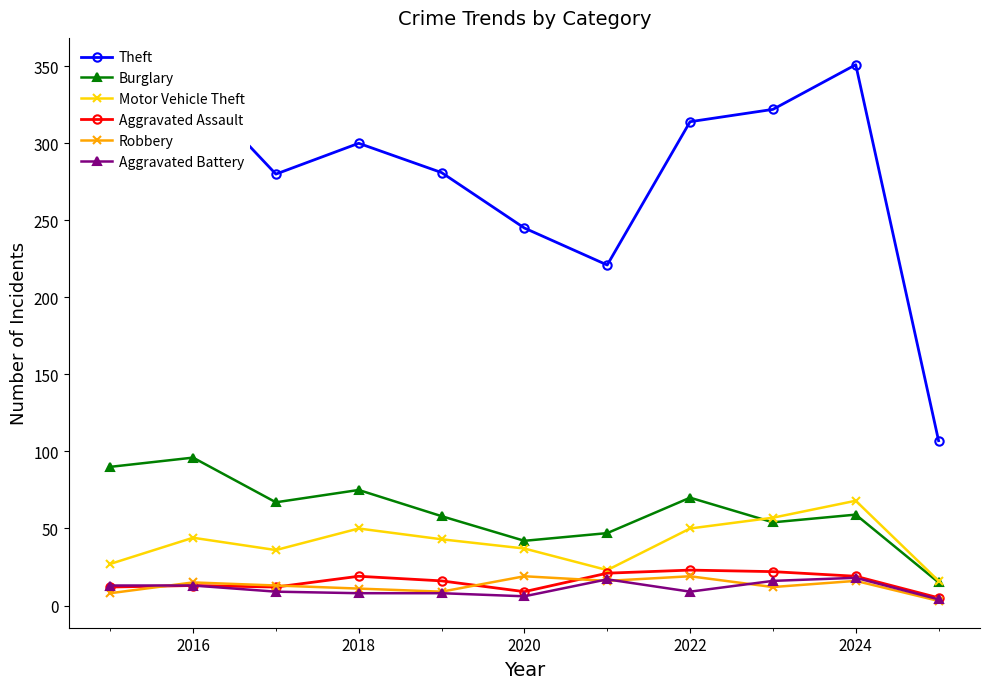

Which series has the largest total across all categories?

Theft